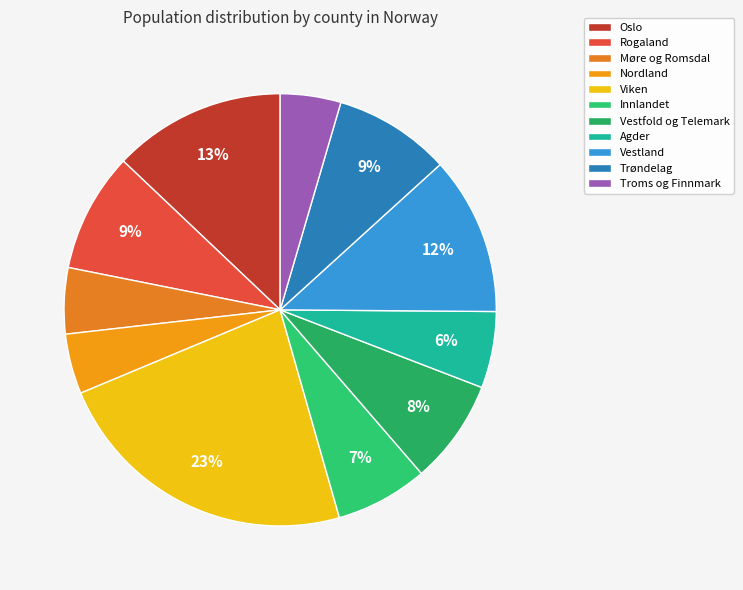

To the nearest percent, what is the difference between the largest and smallest slice percentages?

19%